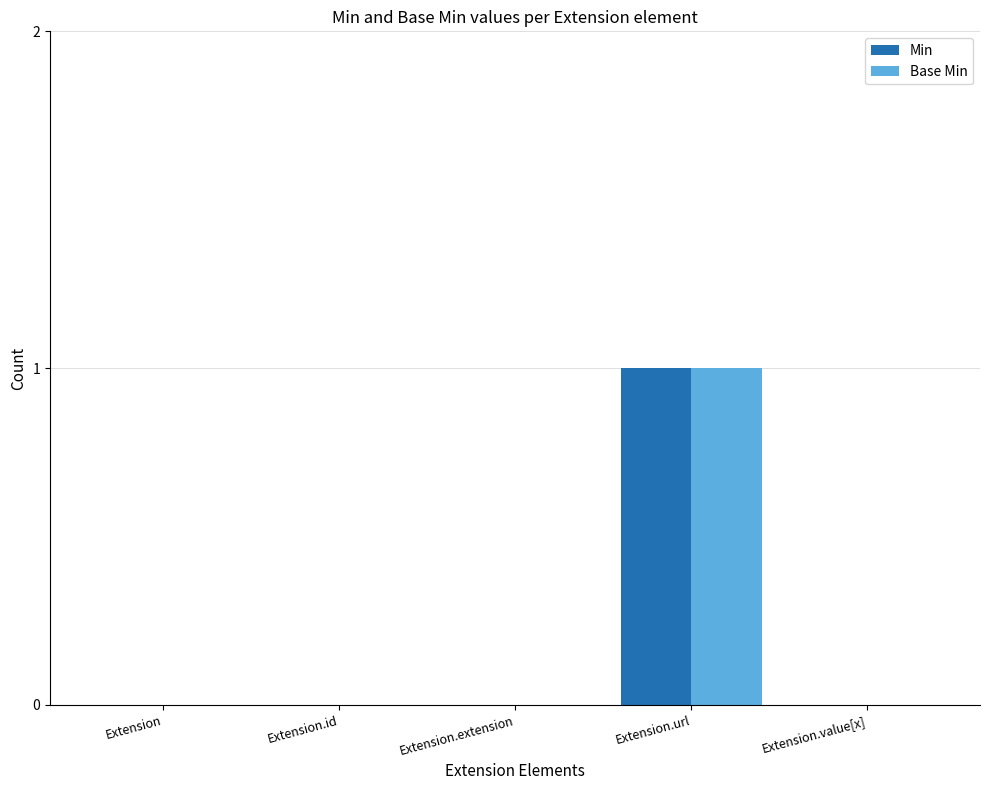

Is the value of Base Min at Extension greater than the value of Min at Extension.url?

No